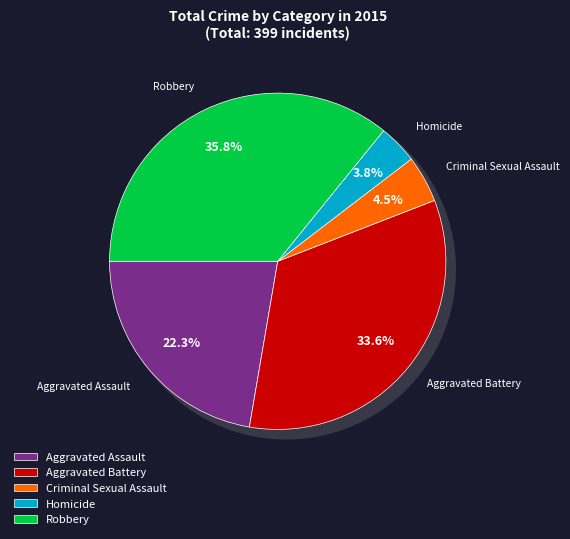

To the nearest percent, what is the difference between the Aggravated Battery and Criminal Sexual Assault slice percentages?

29%